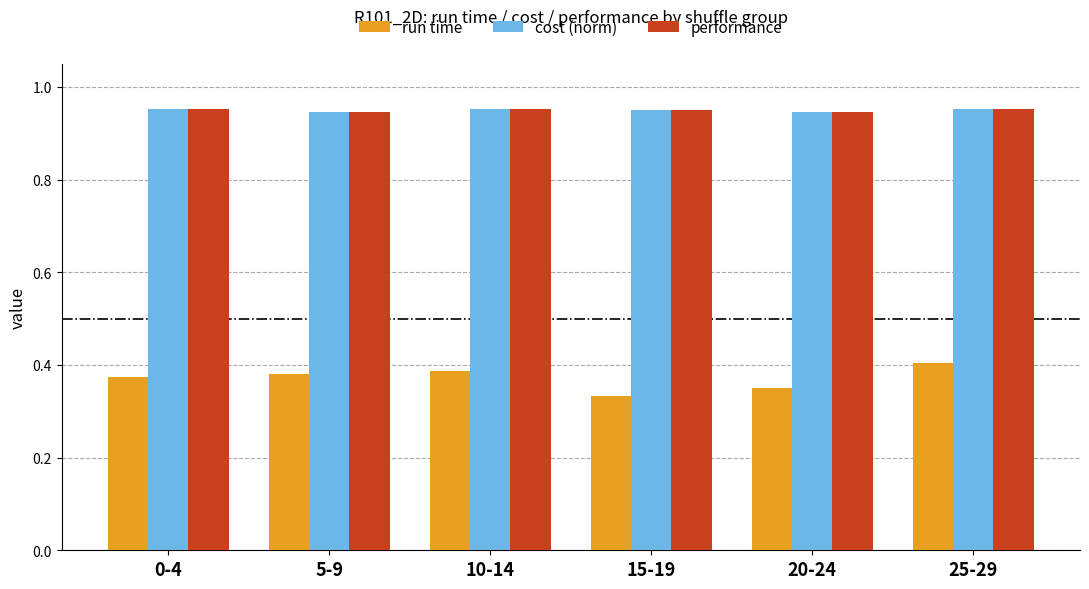

What is the spread (max minus min) of values at 15-19?

0.6